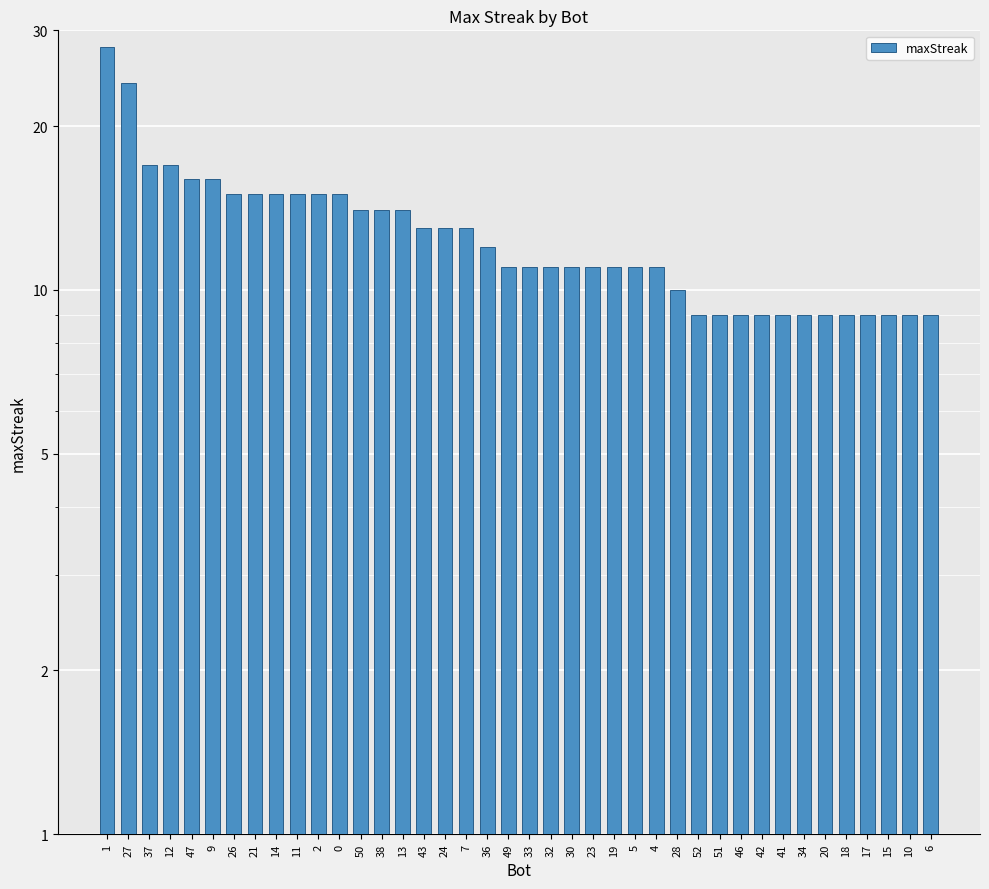

List the labels in order of value, smallest first.

52, 51, 46, 42, 41, 34, 20, 18, 17, 15, 10, 6, 28, 49, 33, 32, 30, 23, 19, 5, 4, 36, 43, 24, 7, 50, 38, 13, 26, 21, 14, 11, 2, 0, 47, 9, 37, 12, 27, 1